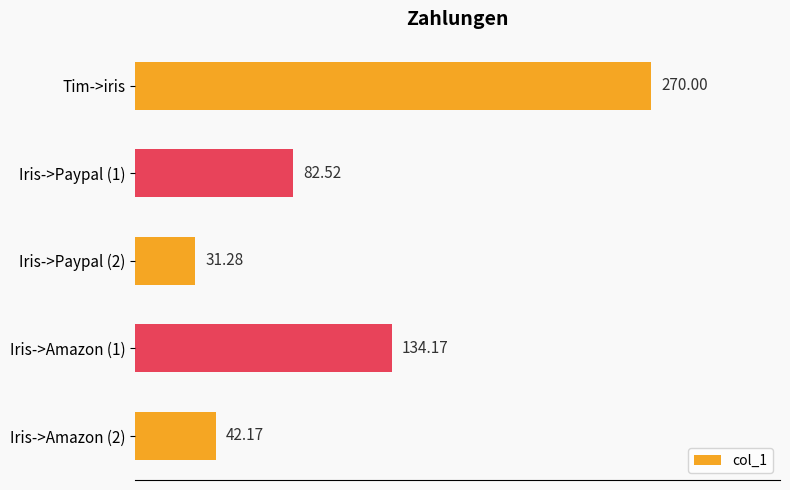

What is the change in value from Iris->Paypal (1) to Iris->Paypal (2)?

-51.2